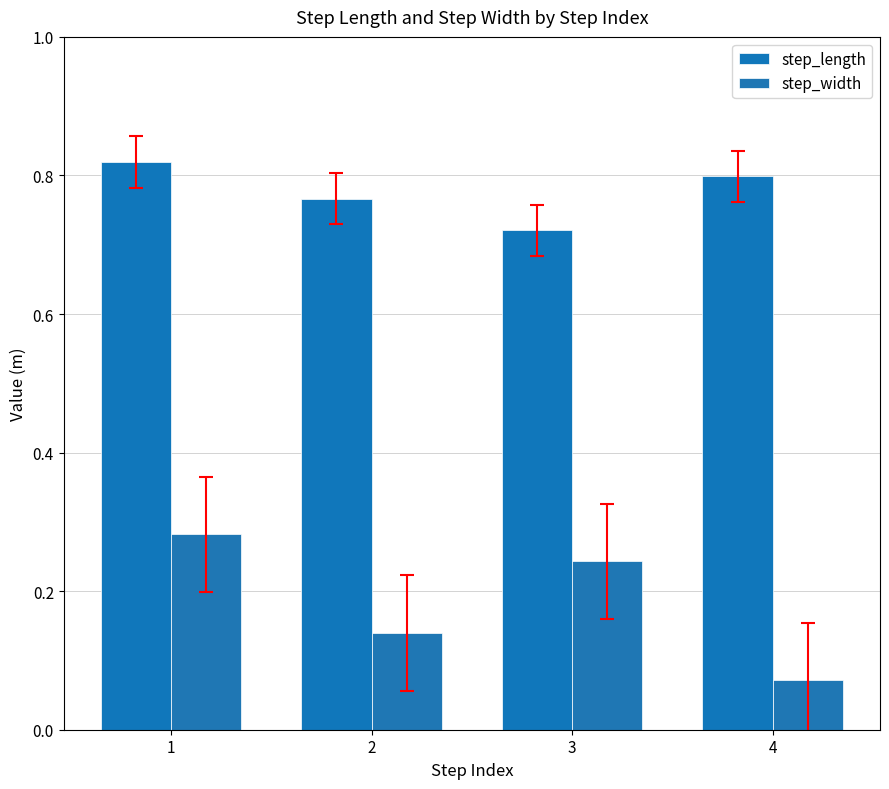

At which category is the sum across all series the highest?

1